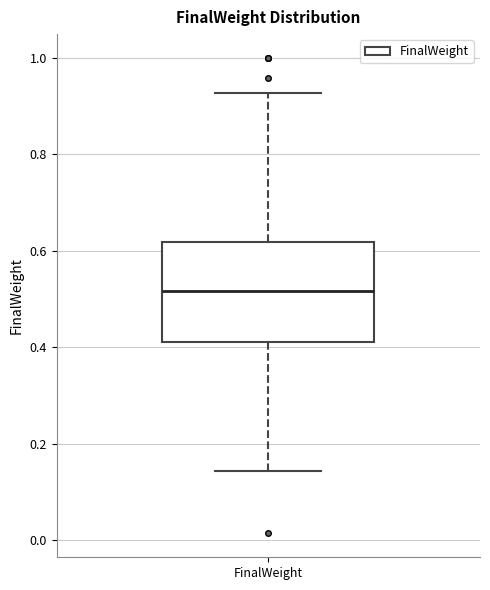

Read this box plot against the y-axis: the position of the median line, the range covered by the box, and the ends of both whiskers. The values are not printed on the chart, so give them approximately, as read against the axis.

median 0.52, box 0.40 to 0.62, whiskers 0.14 to 0.92